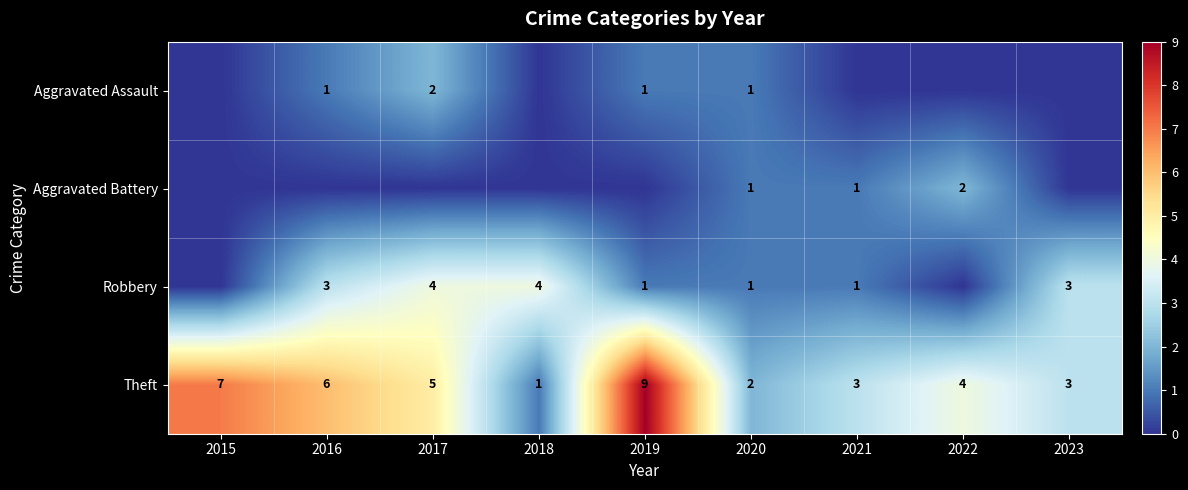

What is the sum of all Theft values?

40